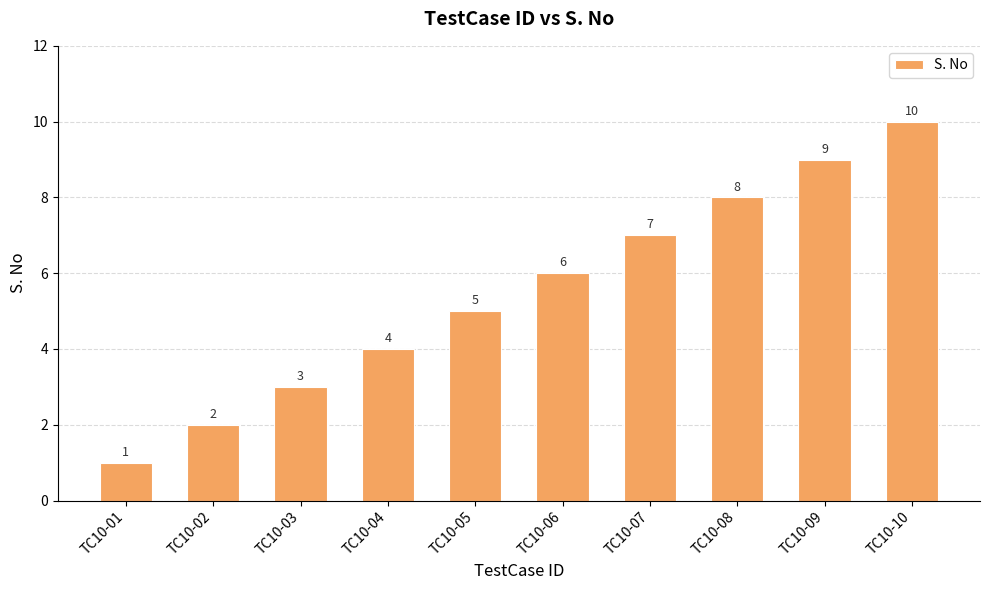

Reading left to right, transcribe all the data shown in this chart.

1	2	3	4	5	6	7	8	9	10